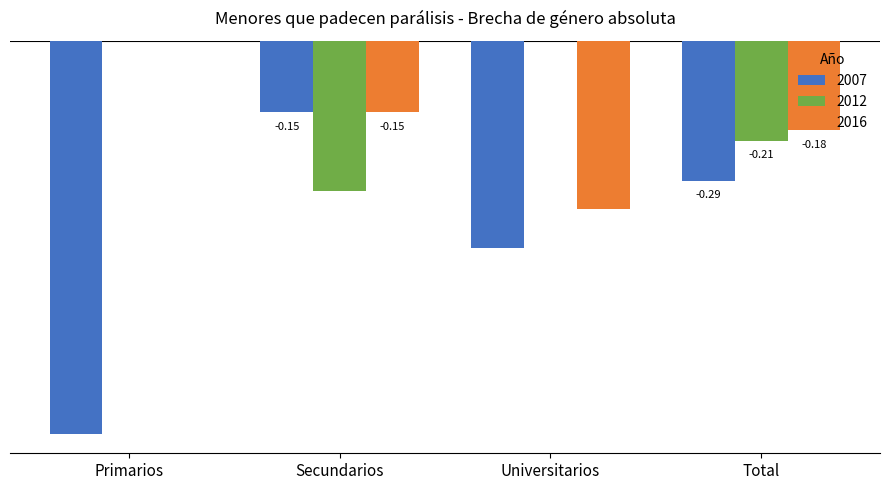

At which label is 2016 closest to 0?

Primarios